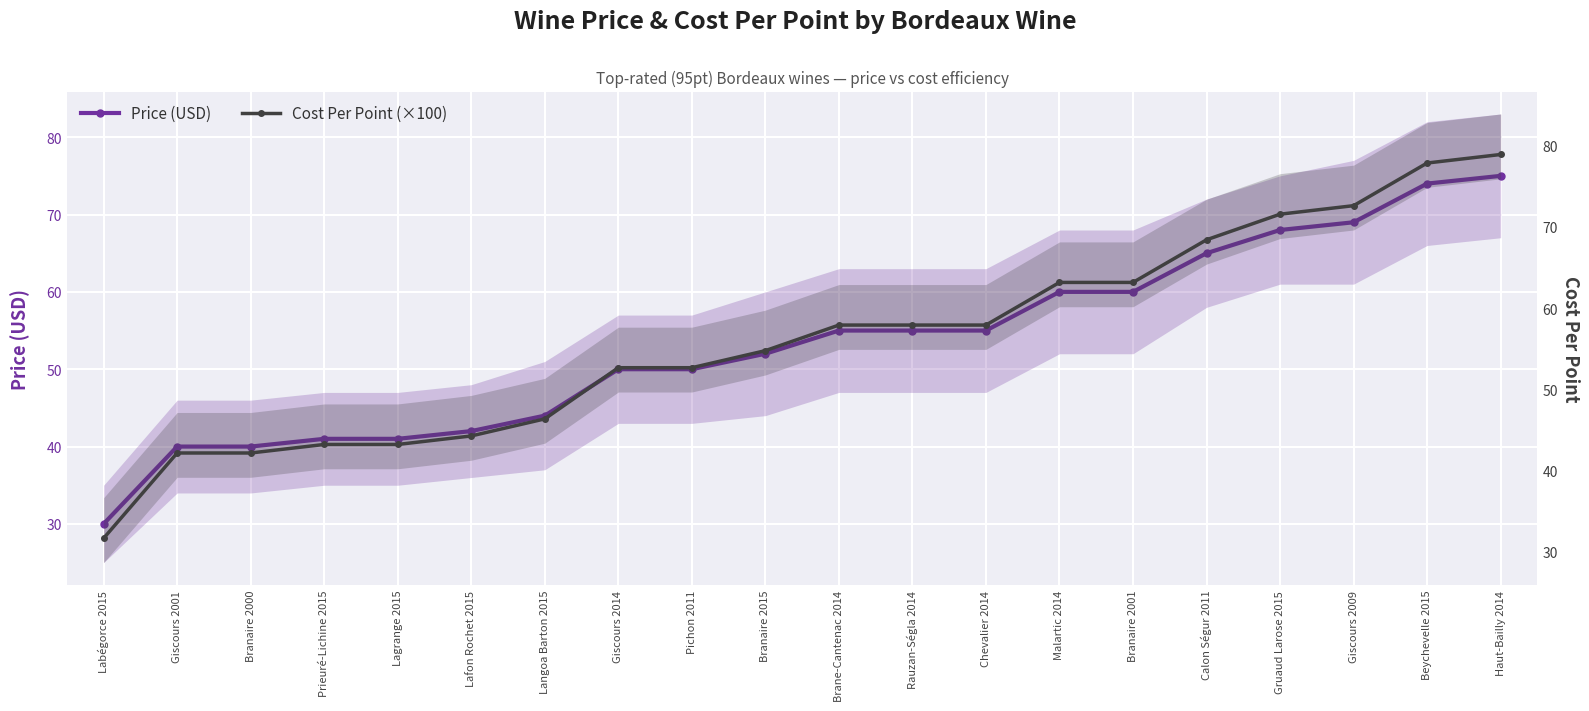

How many data points does each series have?

20